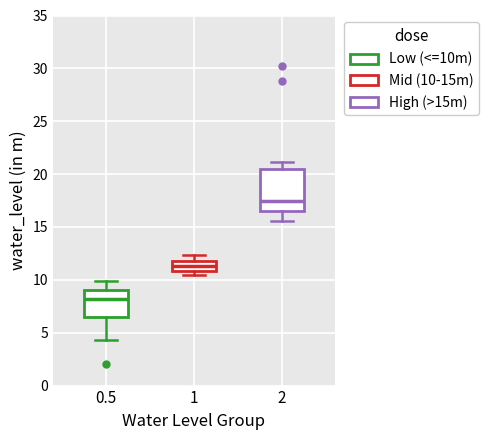

Reading left to right, read every box against the y-axis: the position of its median line, the range the box covers, and the ends of its whiskers. The values are not printed on the chart, so give them approximately, as read against the axis.

0.5: median 8.0, box 6.5 to 9.0, whiskers 4.5 to 10.0
1: median 11.5, box 11.0 to 12.0, whiskers 10.5 to 12.5
2: median 17.5, box 16.5 to 20.5, whiskers 15.5 to 21.0